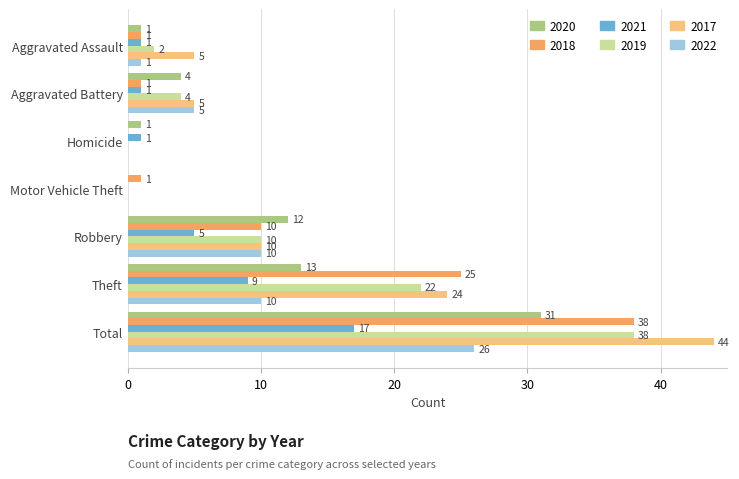

Where is 2019 nearest to the value 19?

Theft